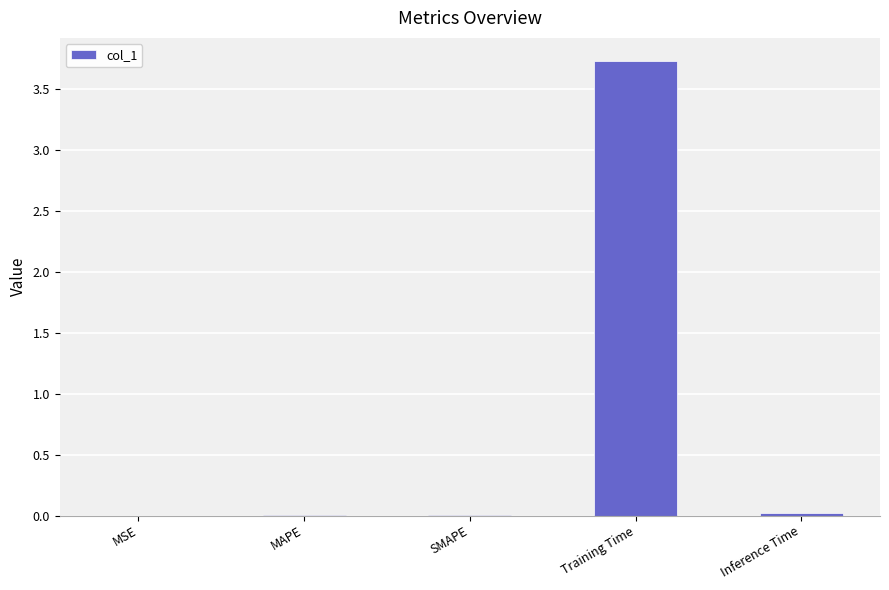

Which label corresponds to the largest value in the chart?

Training Time